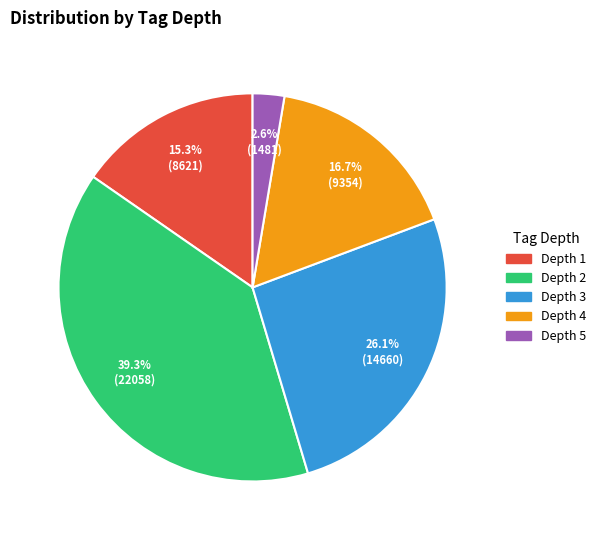

Is there any slice that represents more than half of the pie?

No